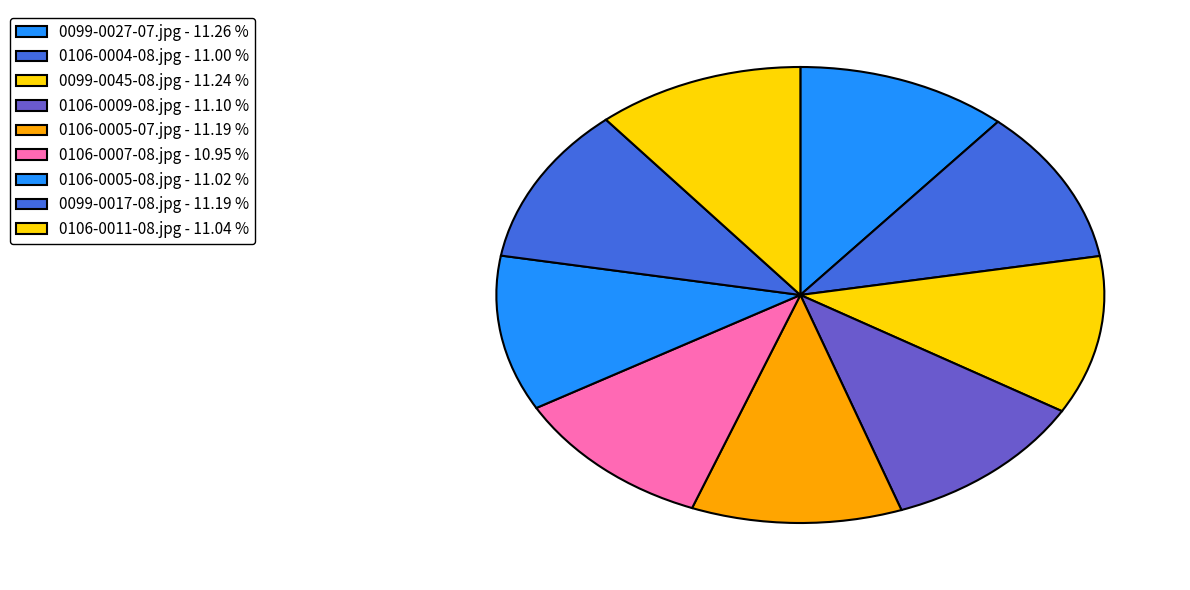

How many slices are in this pie chart?

9